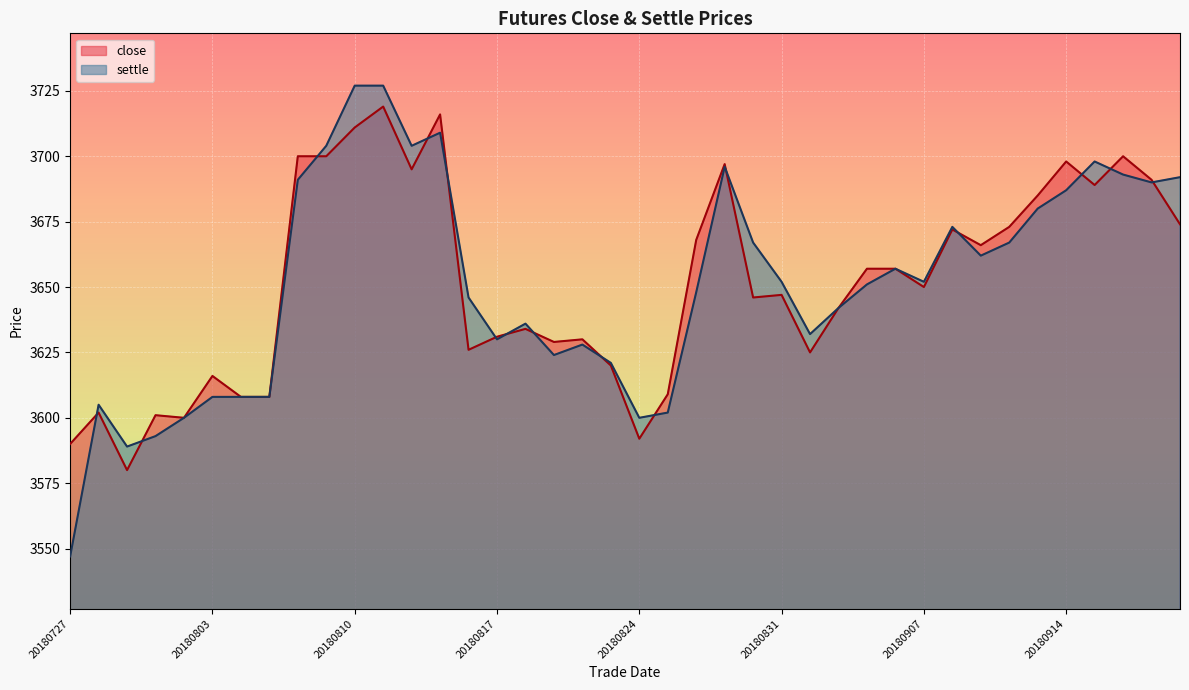

Which series has the largest range (max minus min)?

settle